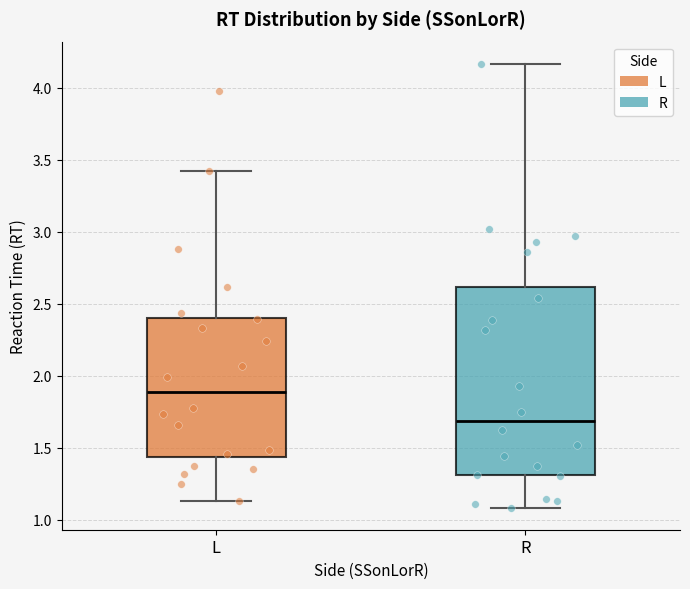

Reading left to right, transcribe this box plot: for each box, give where its median line is, the range the box spans, and where its two whiskers end, as read against the y-axis. The values are not printed on the chart, so give them approximately, as read against the axis.

L: median 1.90, box 1.45 to 2.40, whiskers 1.15 to 3.40
R: median 1.70, box 1.30 to 2.60, whiskers 1.10 to 4.15